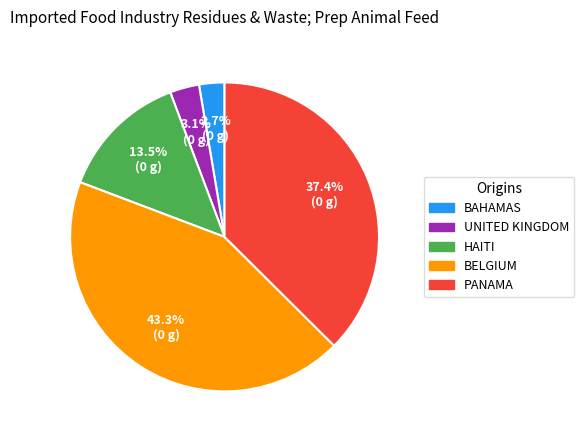

Is PANAMA the majority of the pie?

No